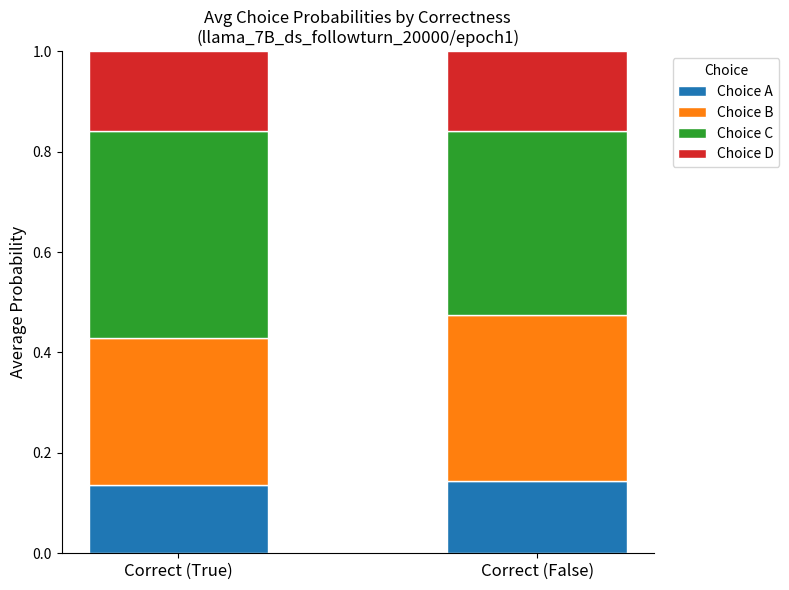

The Choice A series shows 0.2 at Correct (True). True or false?

False